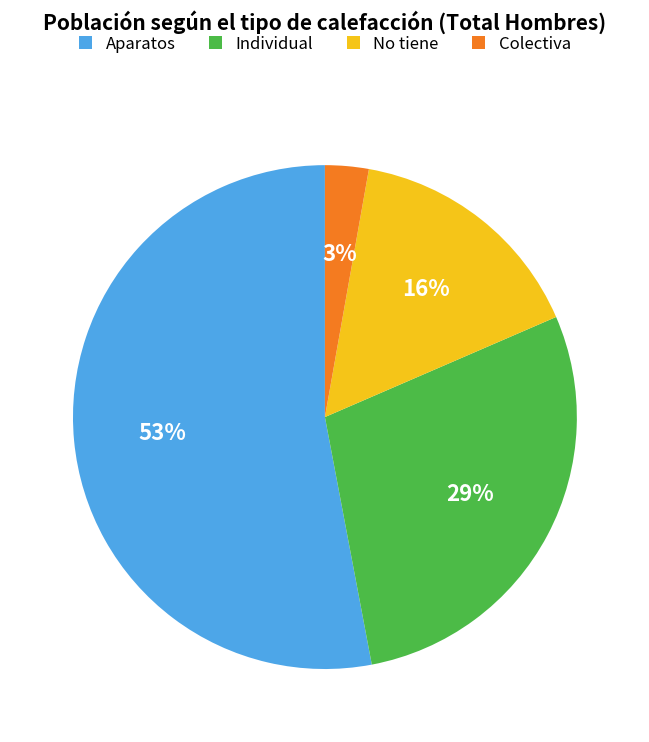

Rank the categories by value from highest to lowest.

Aparatos, Individual, No tiene, Colectiva